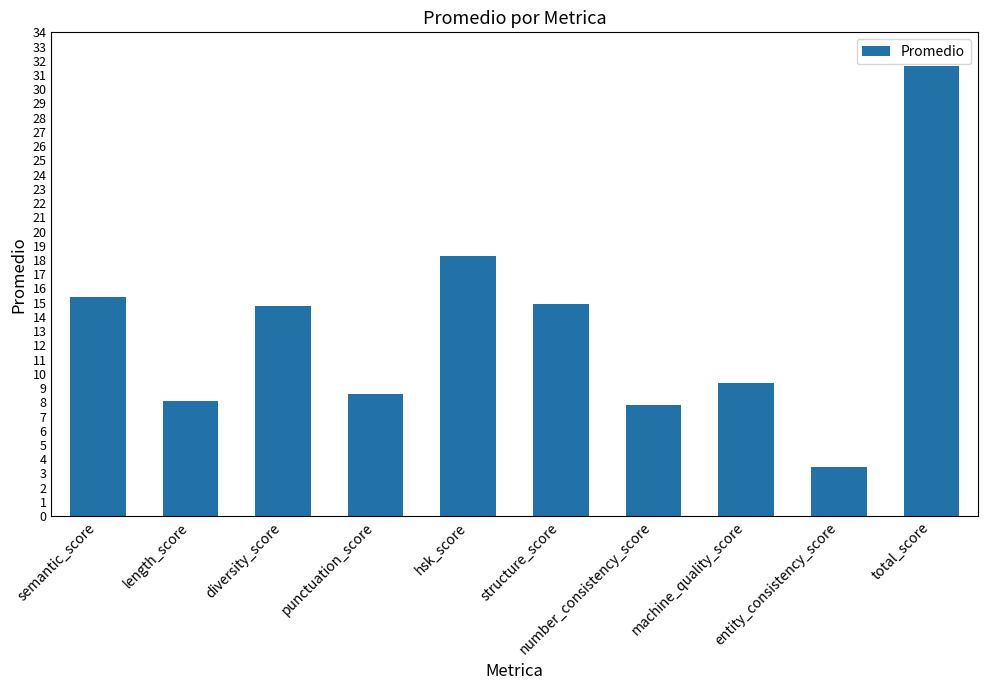

Read the value at diversity_score.

14.8